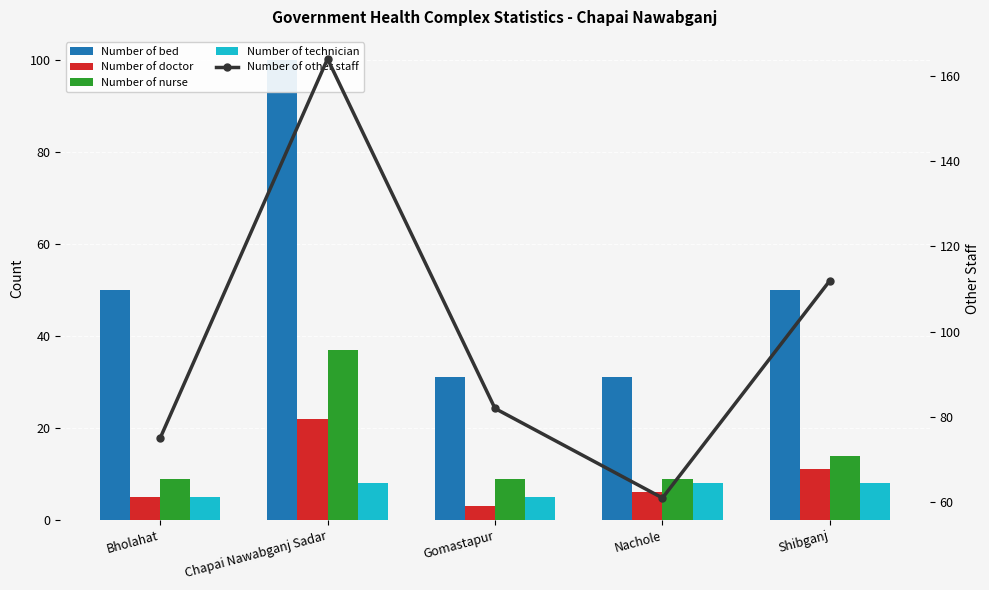

What is the minimum value for Number of technician?

5